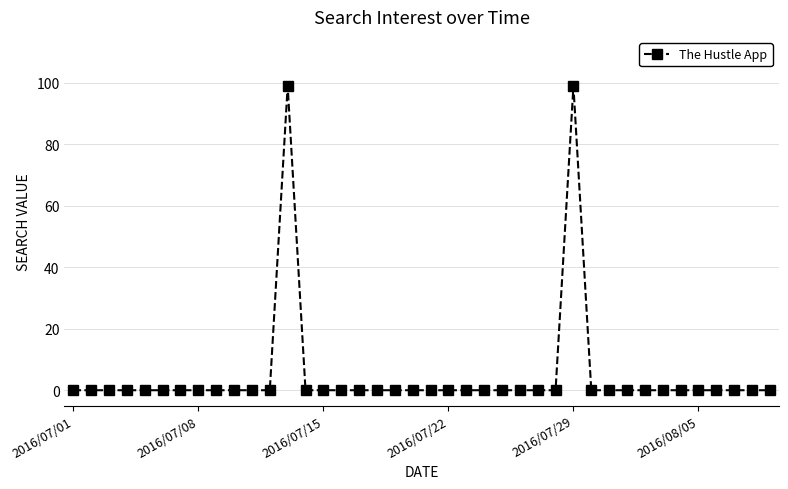

How many series are shown in this chart?

1